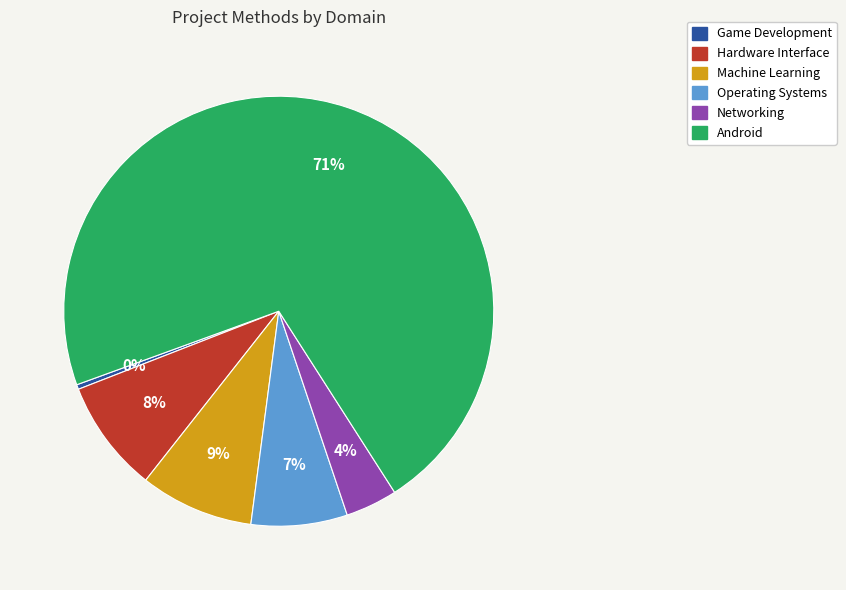

To the nearest percent, what is the average slice percentage?

17%